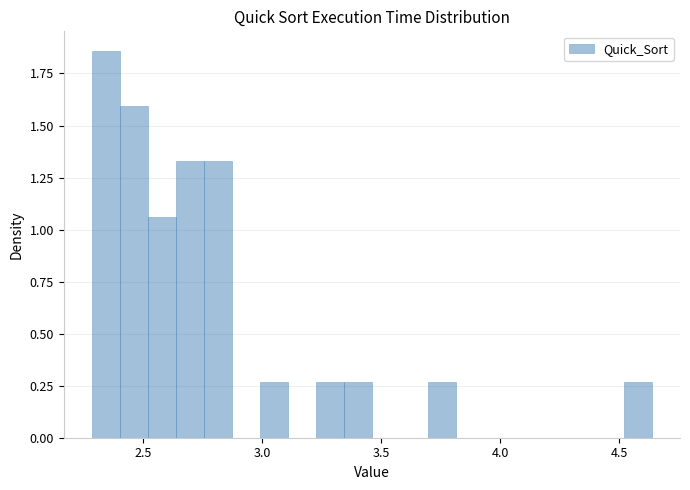

Around what value on the x-axis is the tallest bar? Give the approximate position of its centre, as read against the axis.

2.35